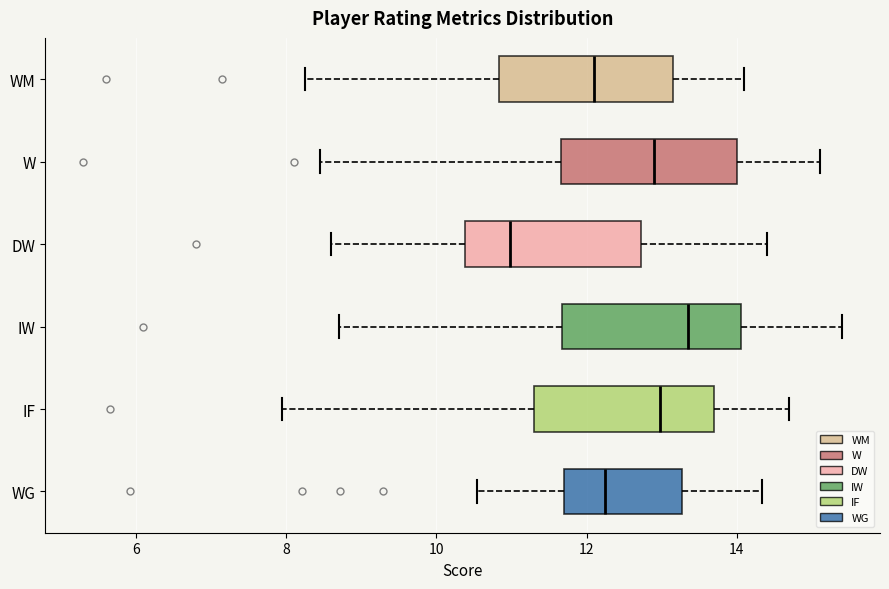

Where does the left whisker of the box for WG end on the x-axis? The values are not printed on the chart, so give them approximately, as read against the axis.

10.6